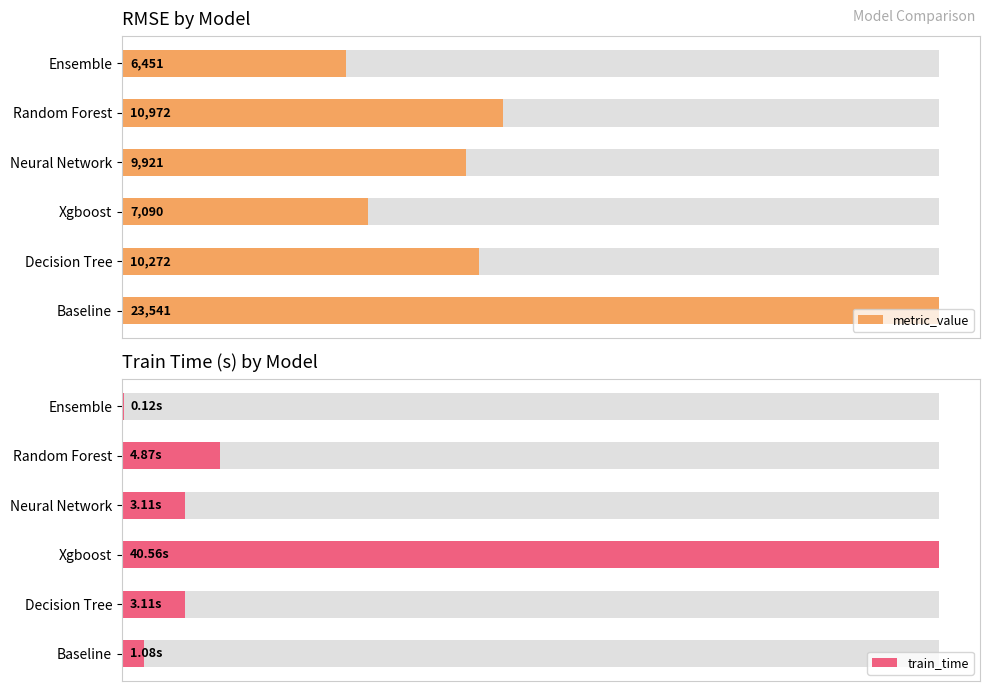

What are all the series names shown in the legend?

metric_value, train_time